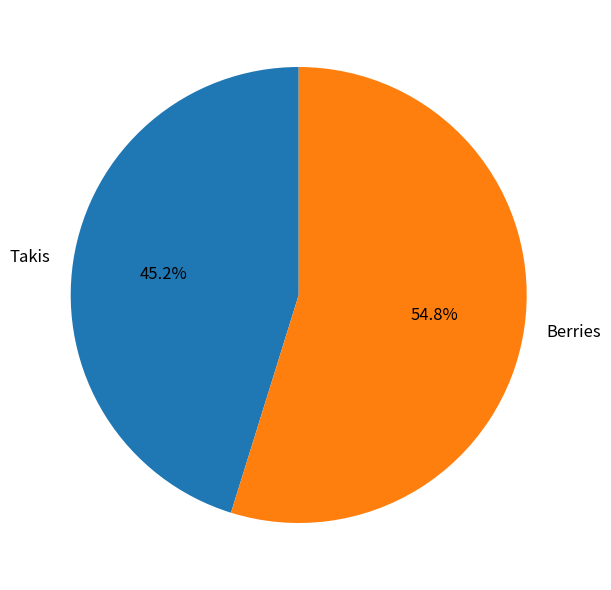

Which slice is the largest?

Berries